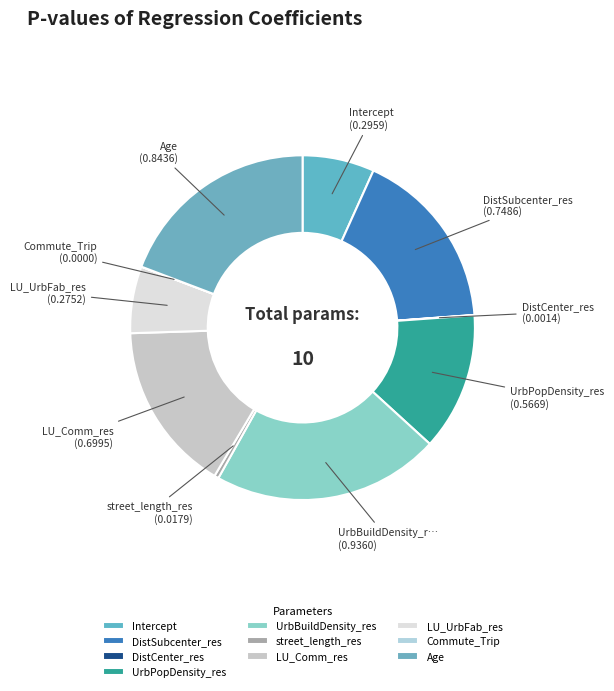

How many slices are in this pie chart?

10